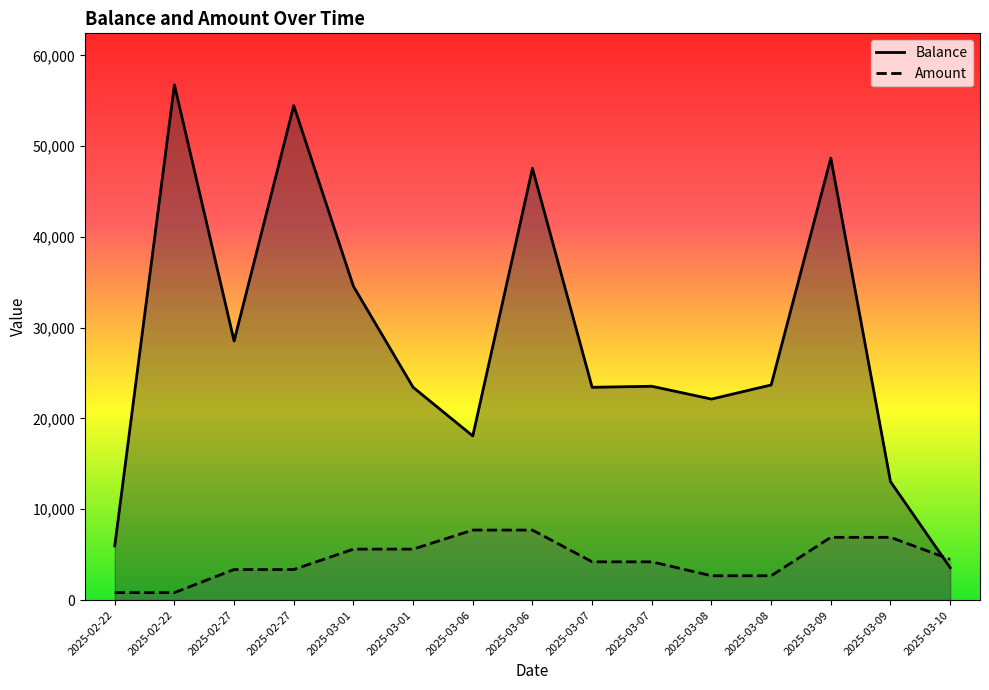

What is the average value of the Balance series?

28496